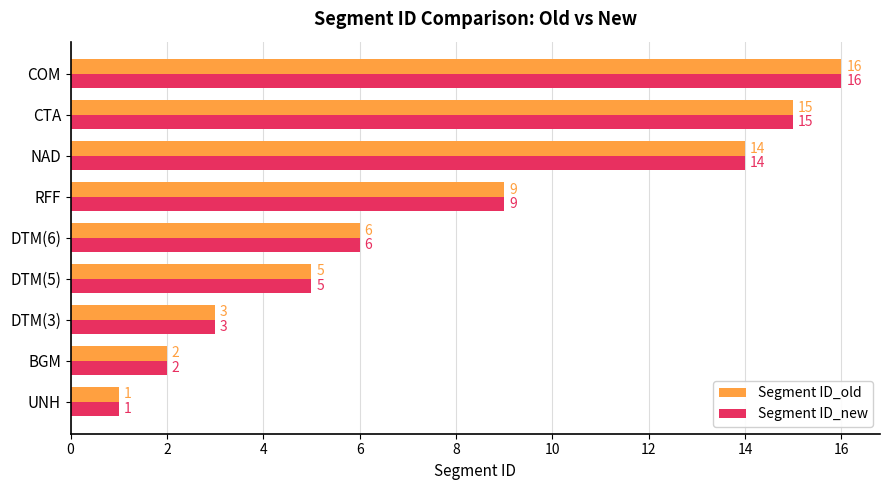

What is the difference between the second highest and second lowest values in the Segment ID_old series?

13